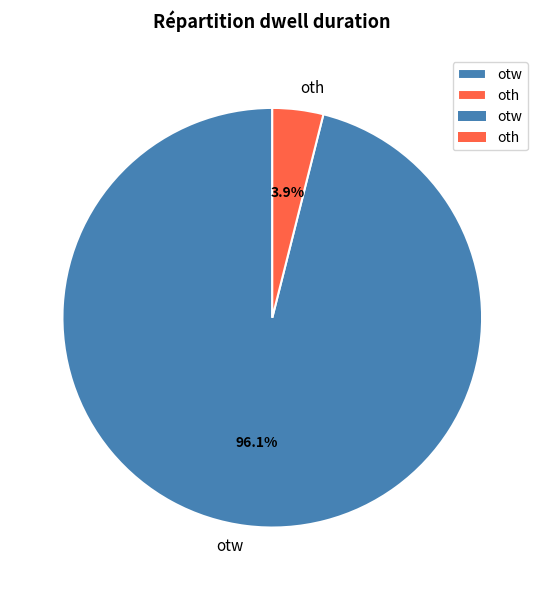

True or false: oth accounts for 4% of the total.

True